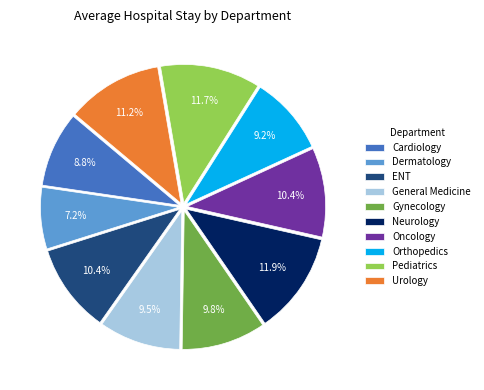

How much of the chart is everything except Oncology?

89.6%